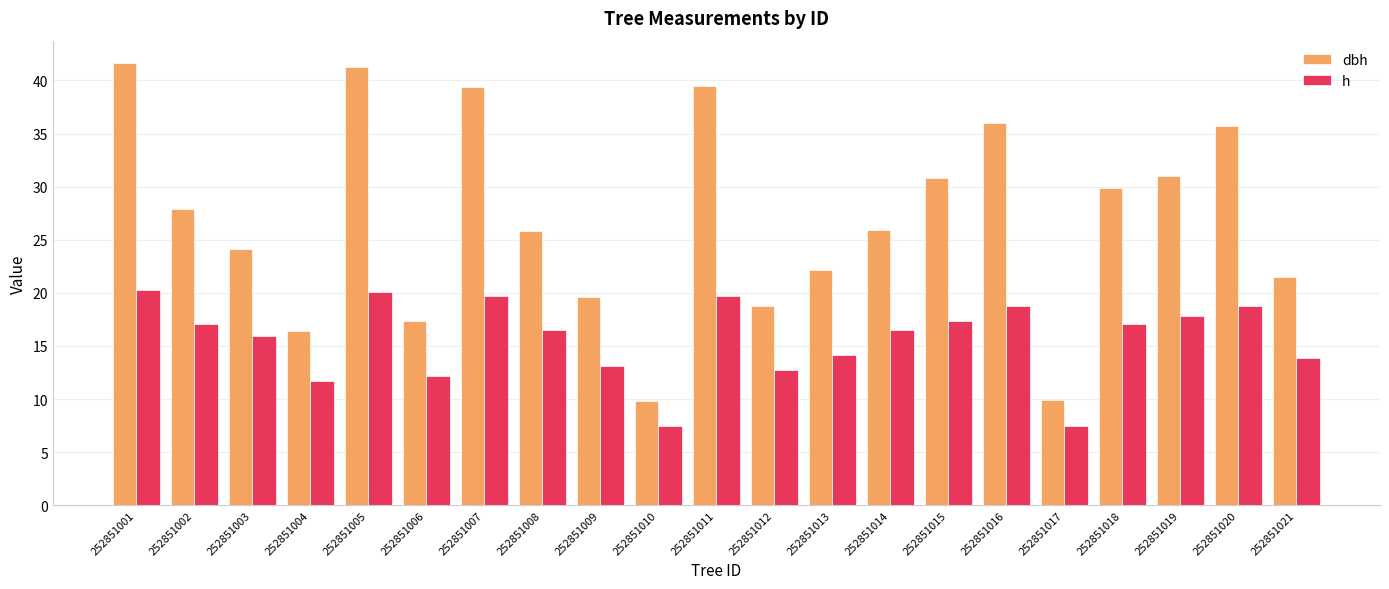

Count the number of data series in this chart.

2